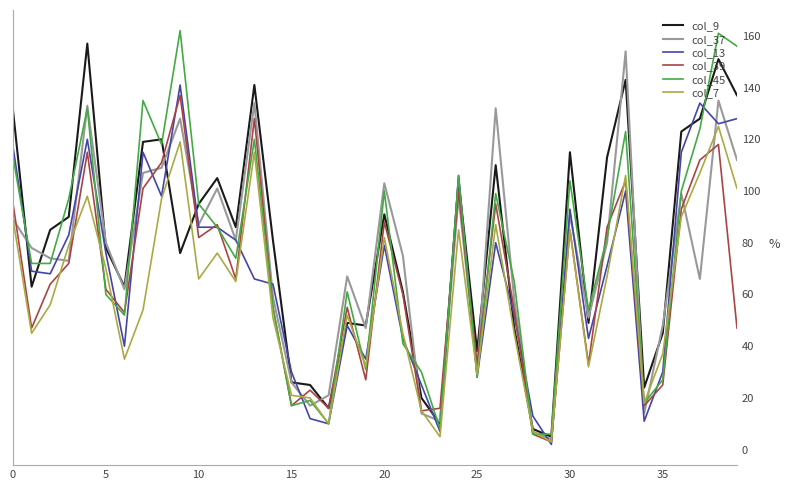

Which series has the largest total across all categories?

col_9